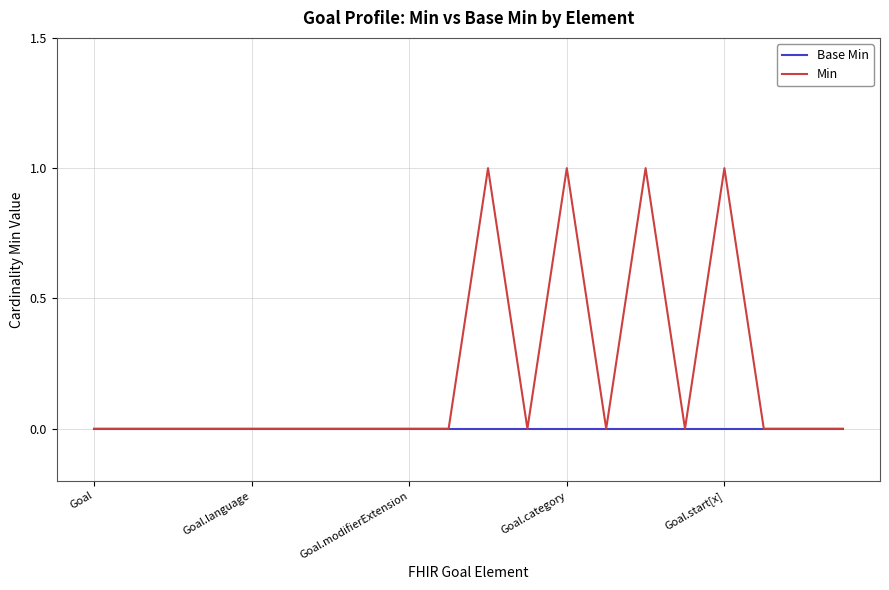

Which series has the widest spread of values?

Min